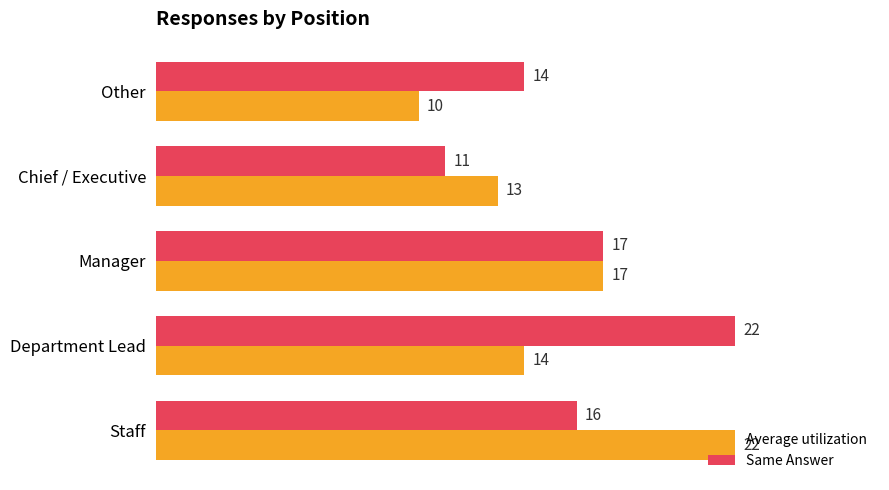

What is the maximum value for Same Answer?

22